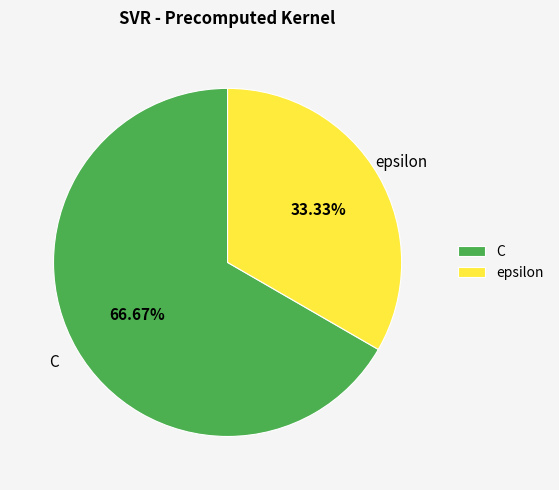

To the nearest percent, what is the average slice percentage?

50%